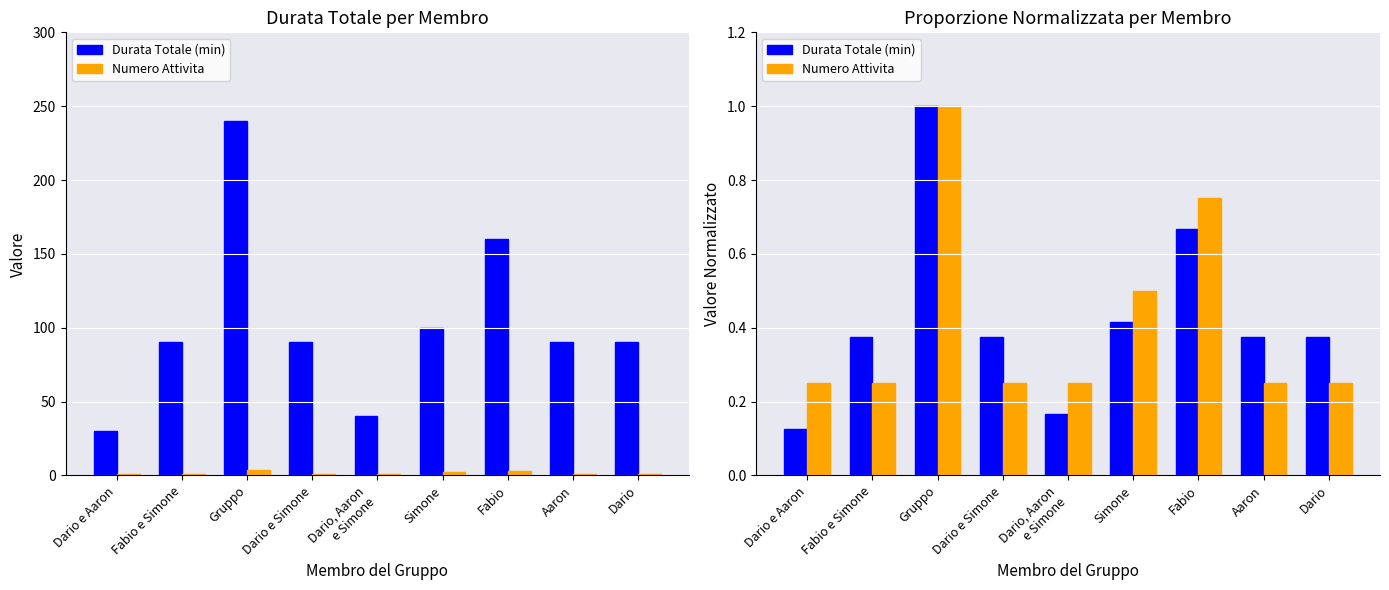

Count the number of data series in this chart.

2